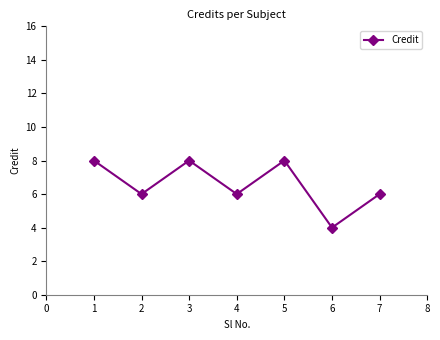

What is the average value?

7